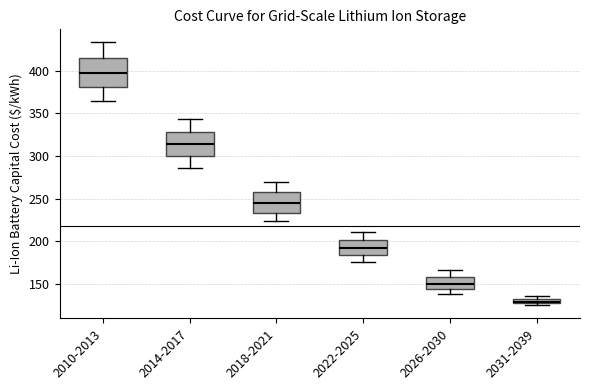

Where does the upper whisker of the box for 2026-2030 end on the y-axis? The values are not printed on the chart, so give them approximately, as read against the axis.

165